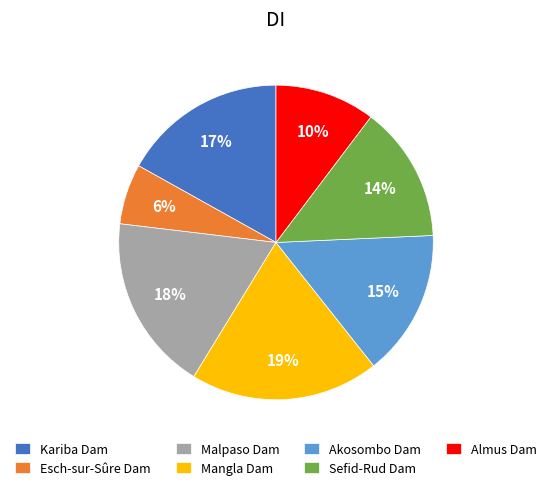

Do Almus Dam and Mangla Dam together represent more than half of the pie?

No